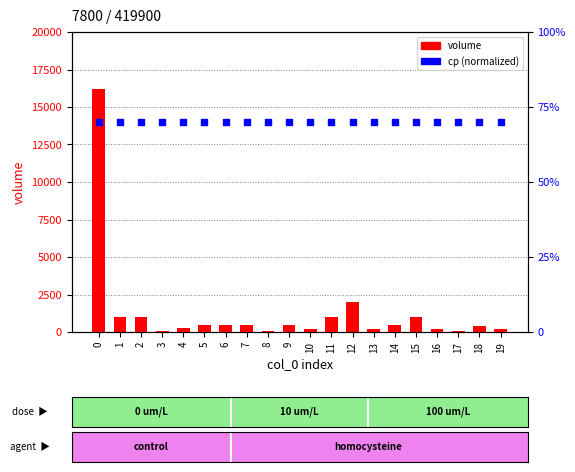

Which series reaches the minimum Y coordinate?

cp (normalized)